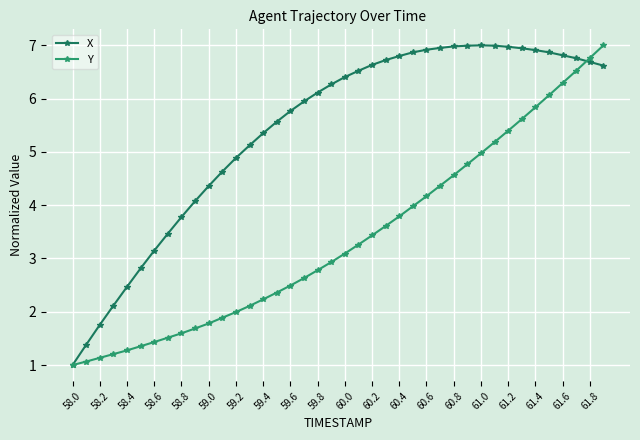

What is the average value of the X series?

5.4